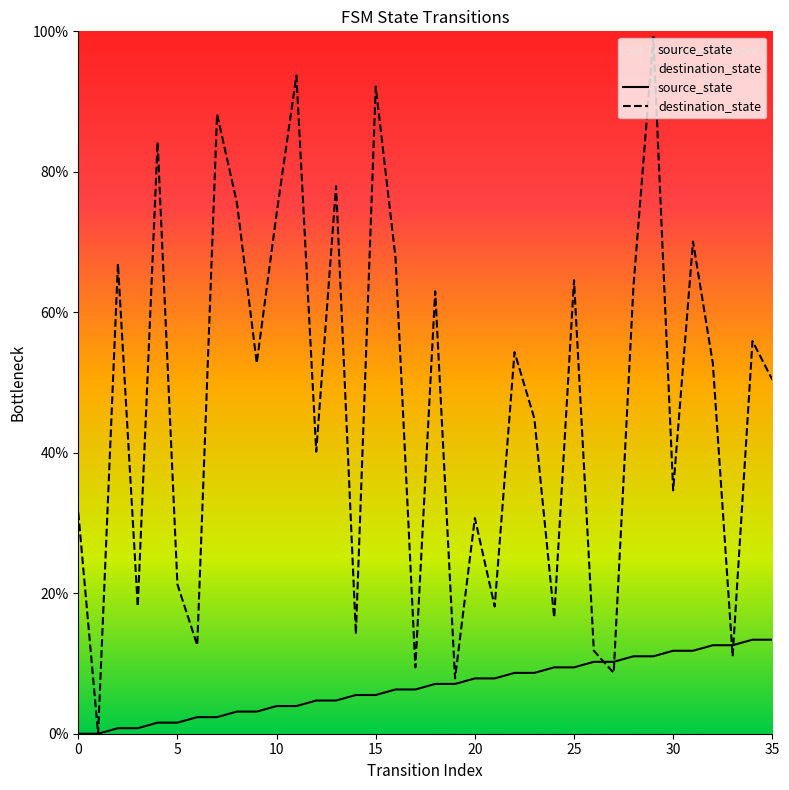

How many intersections are there between destination_state and source_state?

4